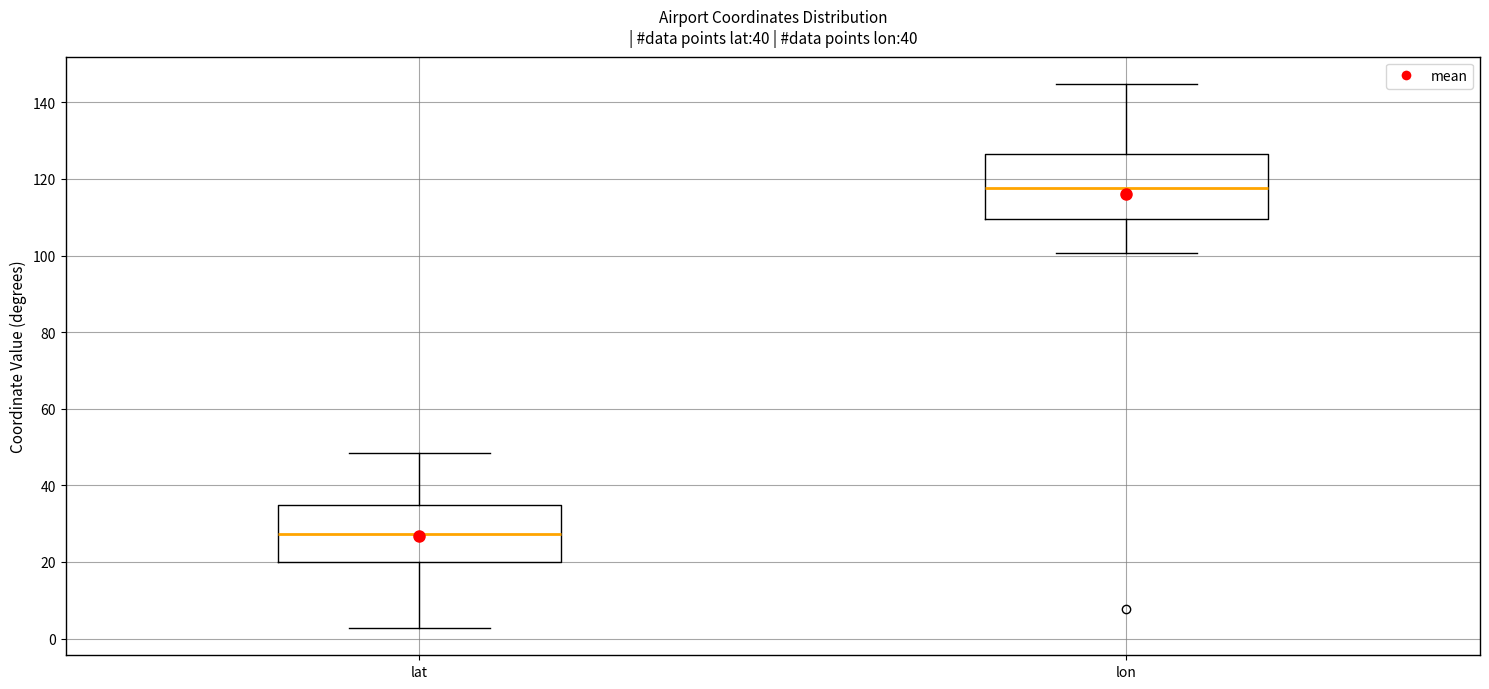

Which box's median line is the highest?

lon